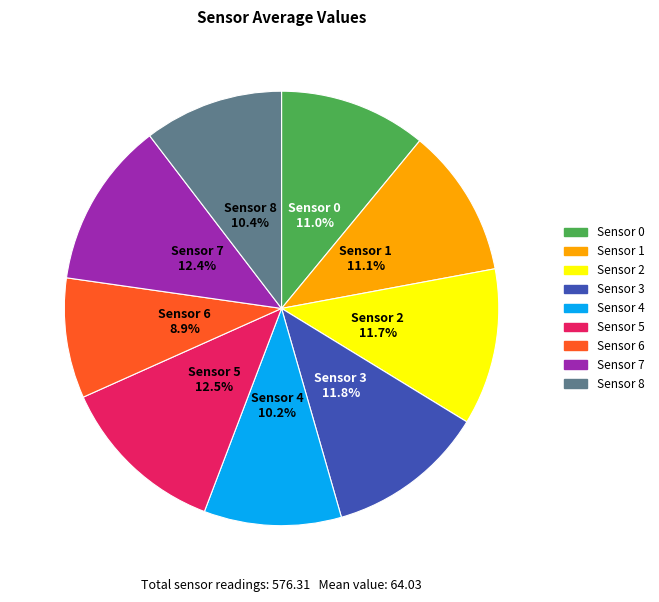

How many slices are in this pie chart?

9